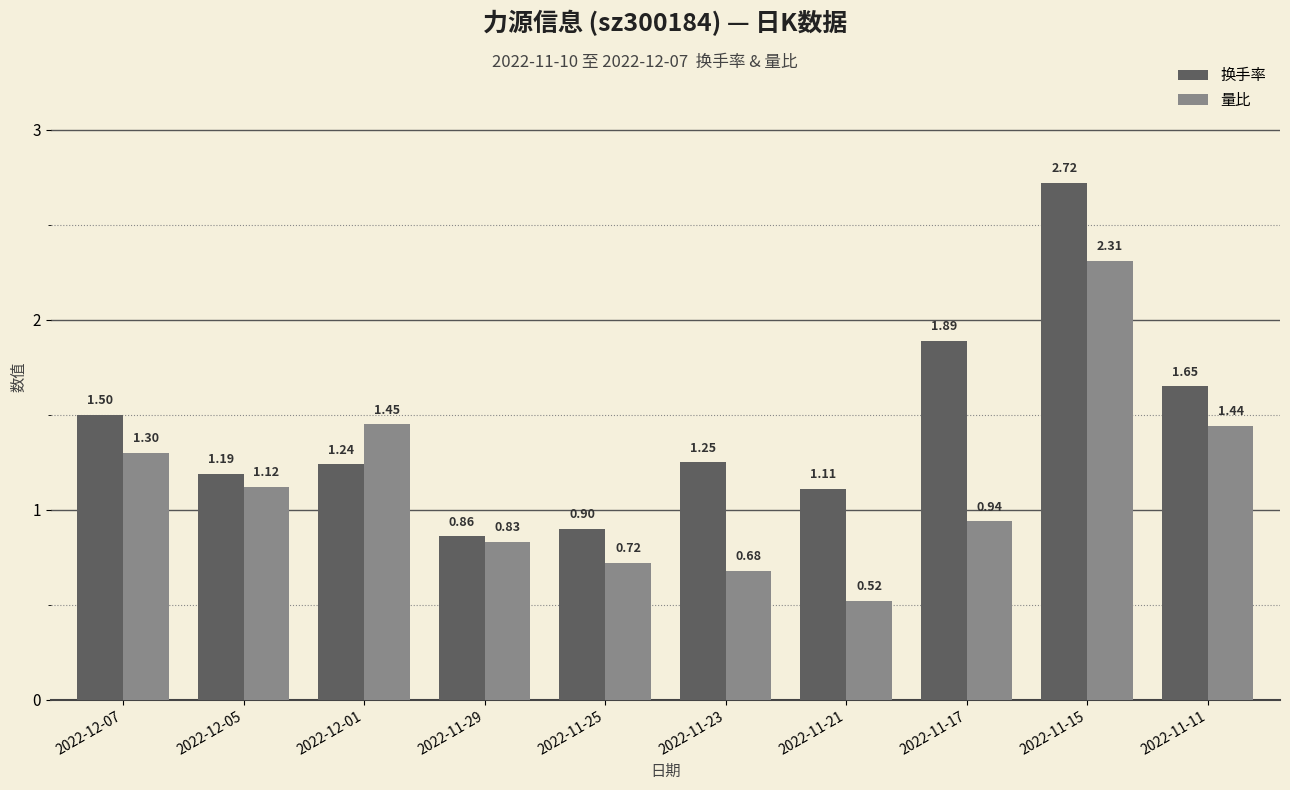

List the series in order of their peak value, highest first.

换手率, 量比